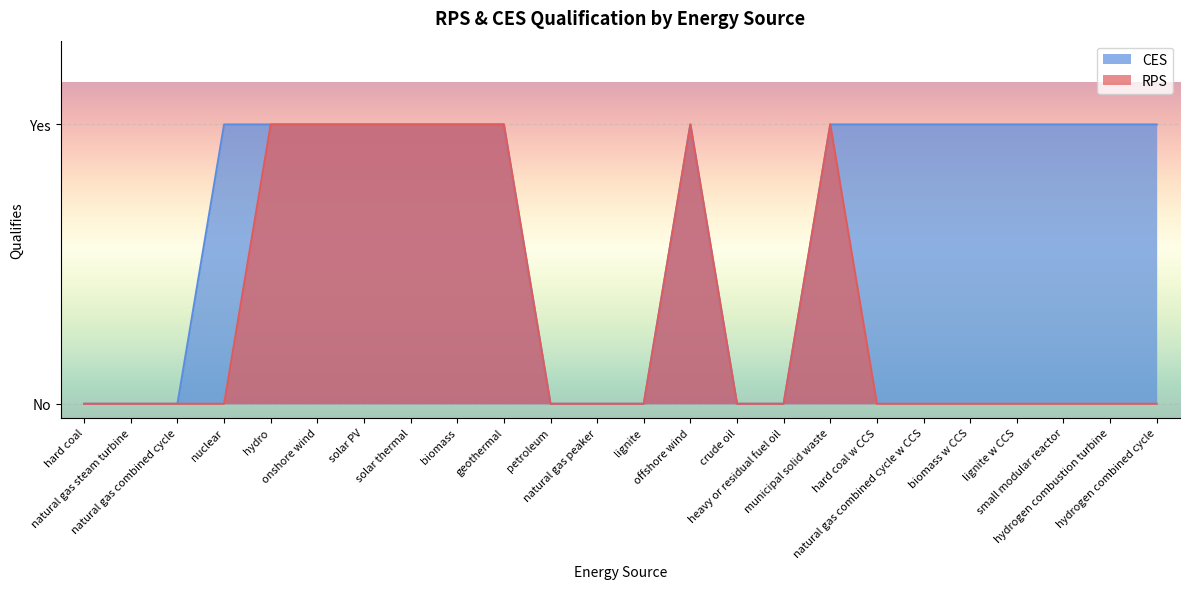

True or false: CES and RPS cross at least once.

False